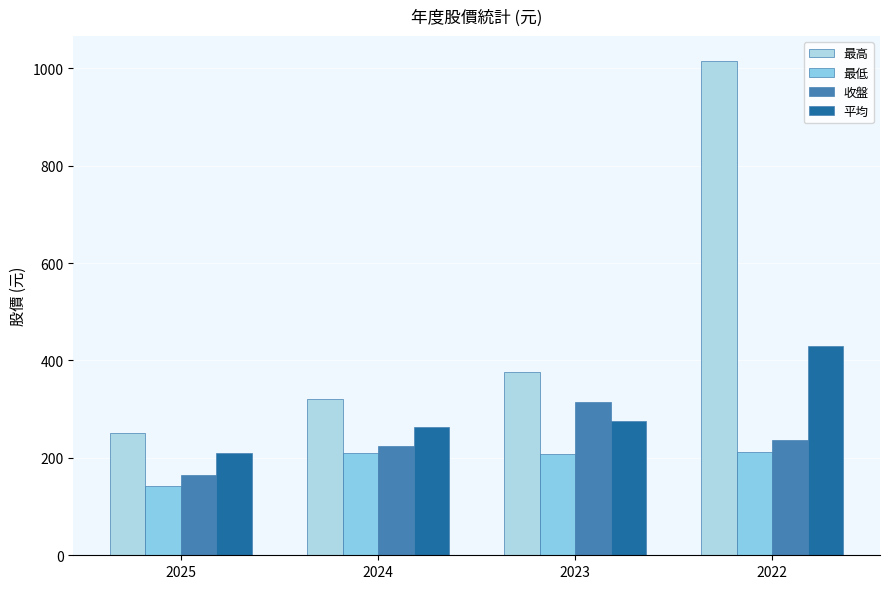

How many series are shown in this chart?

4